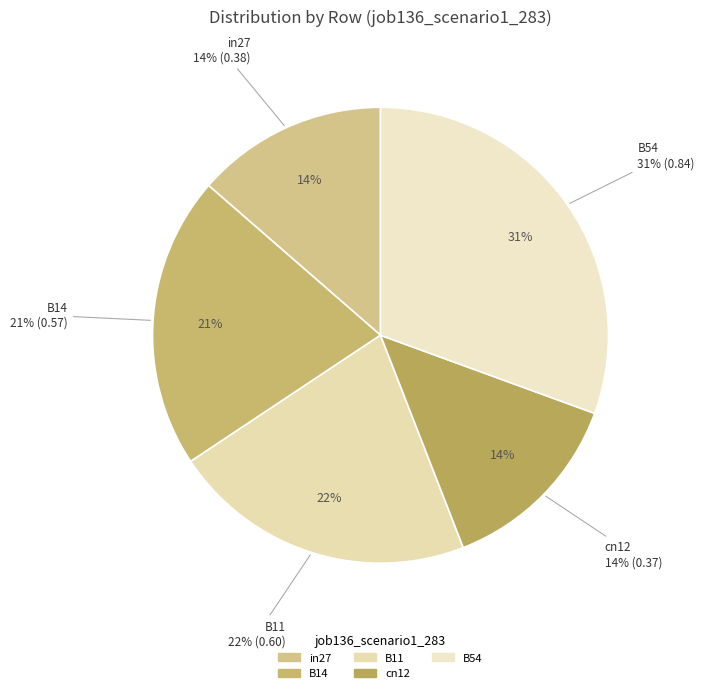

What is the smallest slice in the pie chart?

cn12